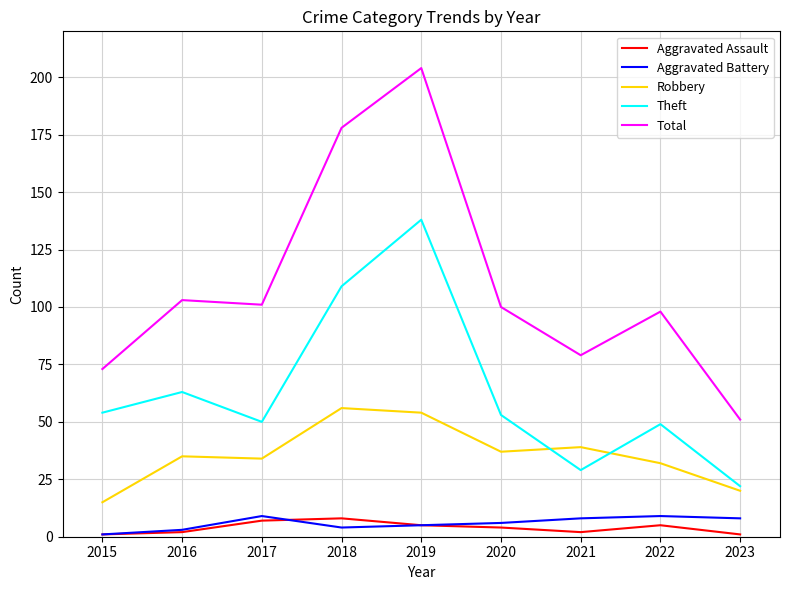

How many categories are shown in the chart?

9